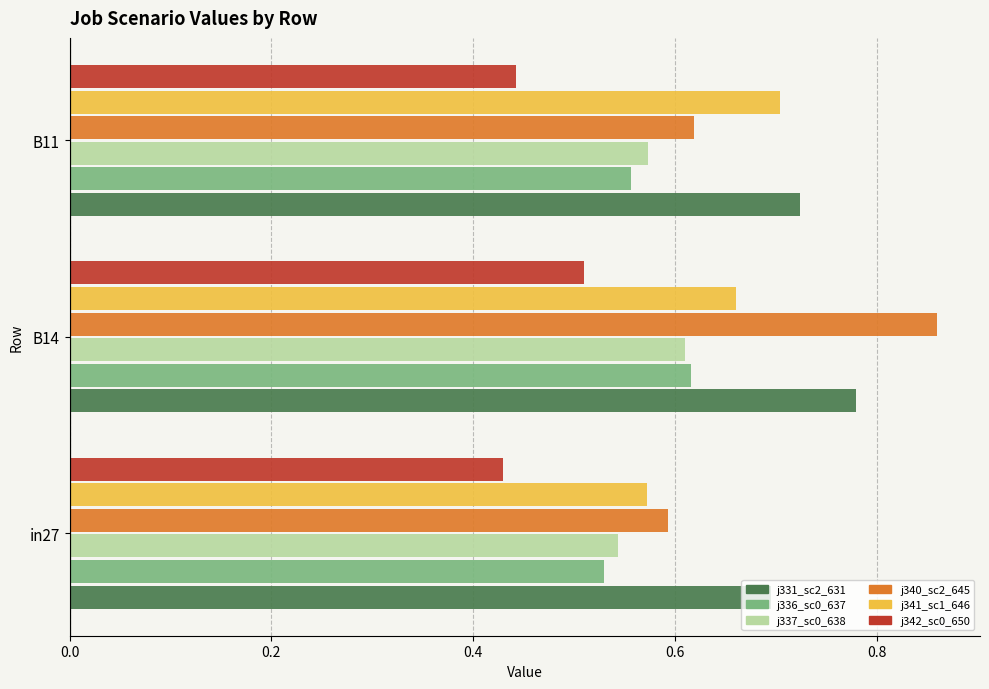

What is the difference between the highest and lowest values at in27?

0.3